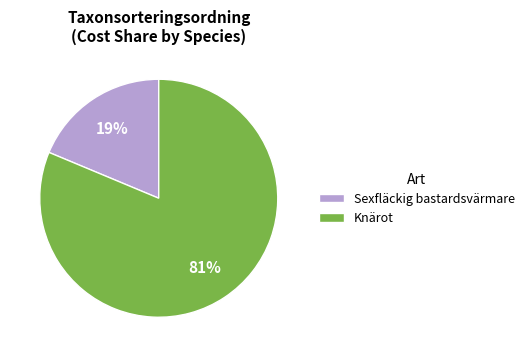

What percentage is the Knärot slice, to the nearest percent?

81%